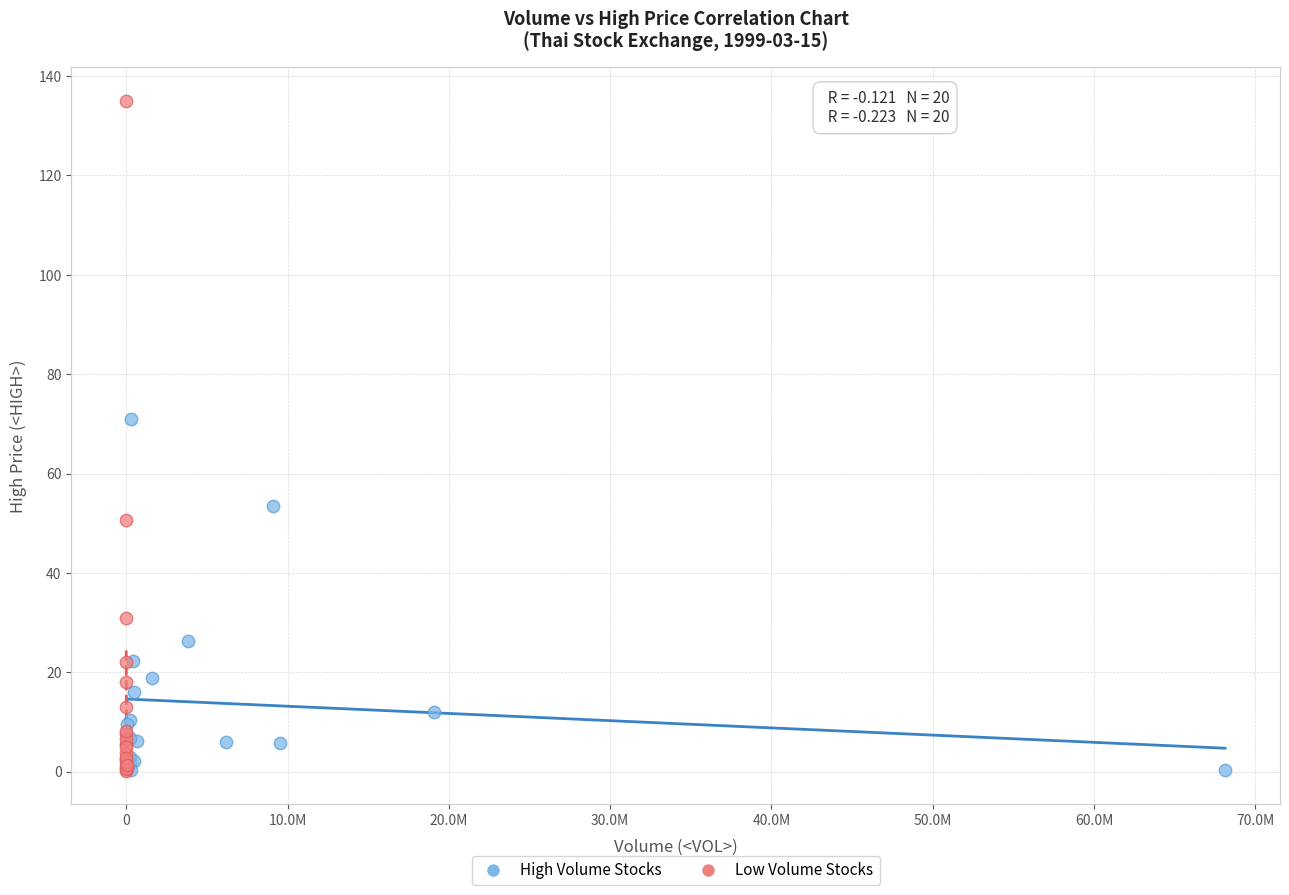

Which series contains the highest Y value?

Low Volume Stocks